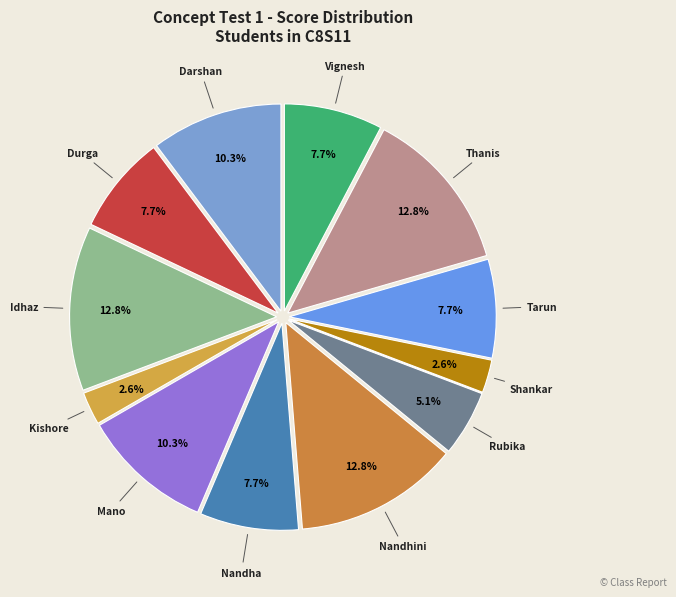

To the nearest percent, what is the difference between the largest and smallest slice percentages?

13%